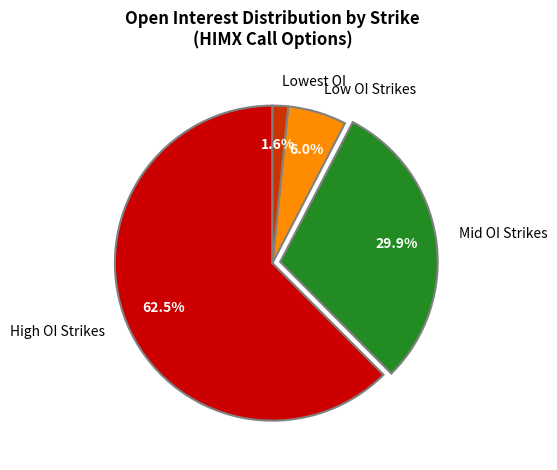

Rank the categories by value from highest to lowest.

High OI Strikes, Mid OI Strikes, Low OI Strikes, Lowest OI